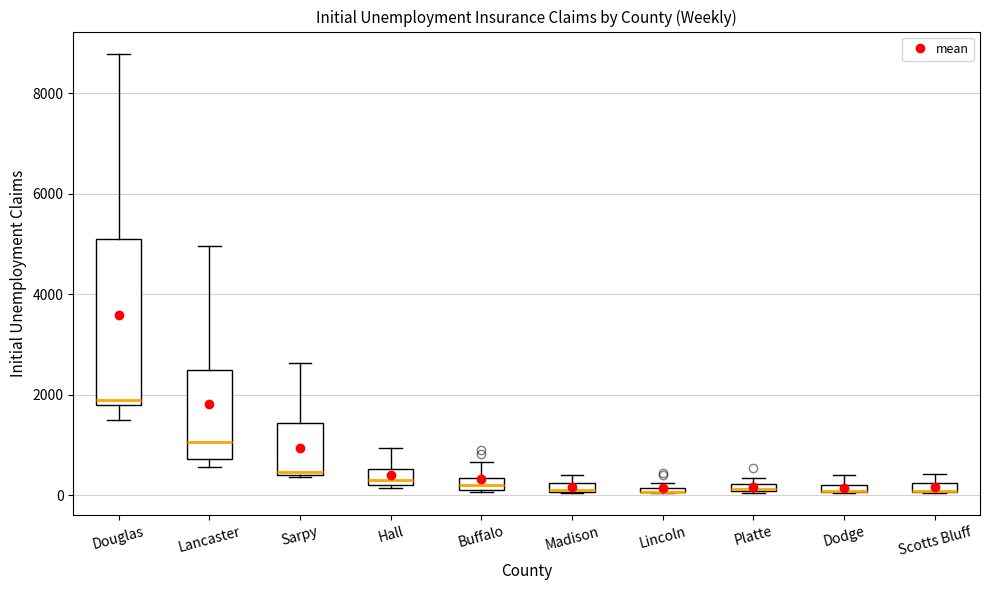

Where is the lower edge of the box for Madison on the y-axis? The values are not printed on the chart, so give them approximately, as read against the axis.

0